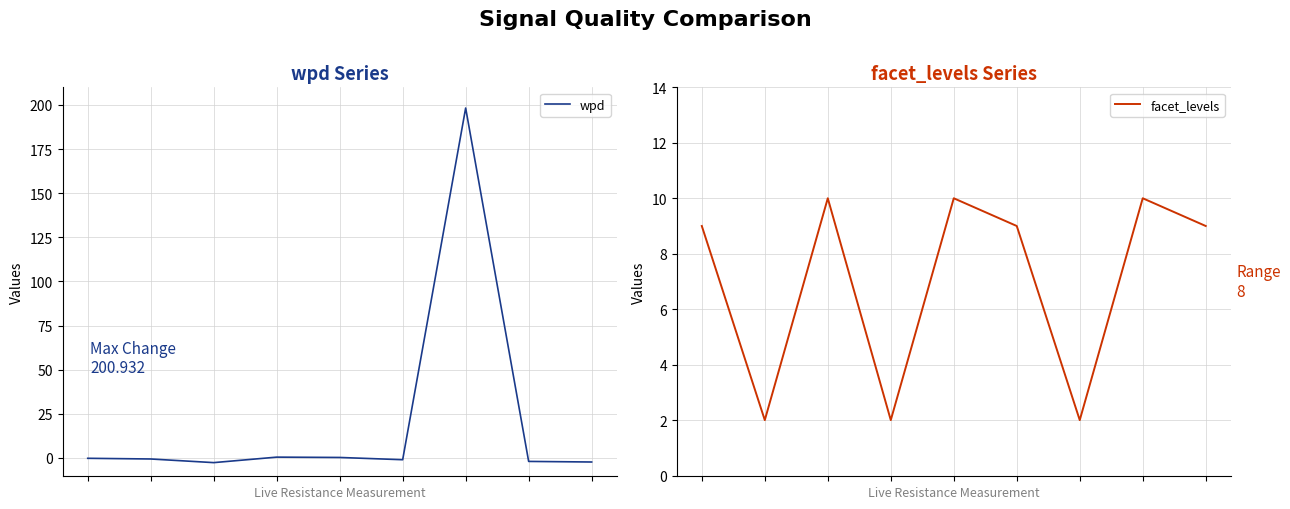

True or false: wpd and facet_levels intersect in this chart.

True